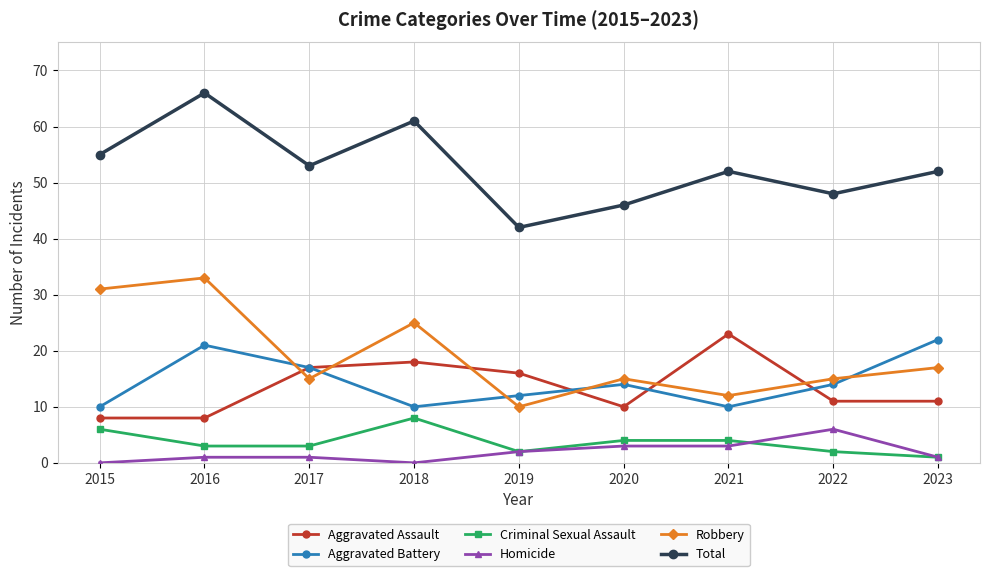

The value of Total at 2021 is 73. True or false?

False